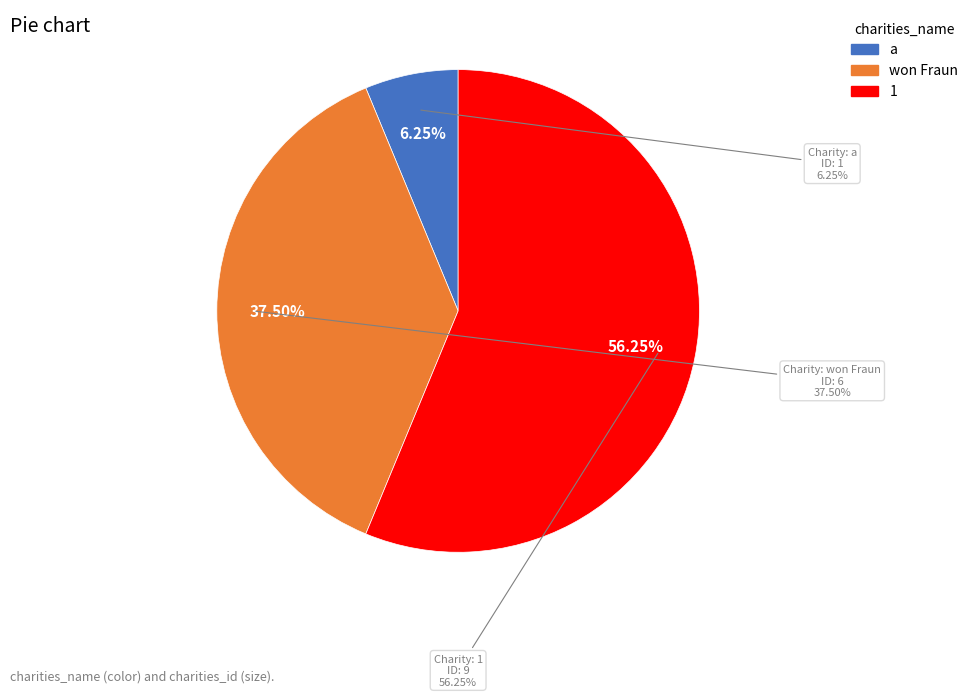

Which slice is the smallest?

a